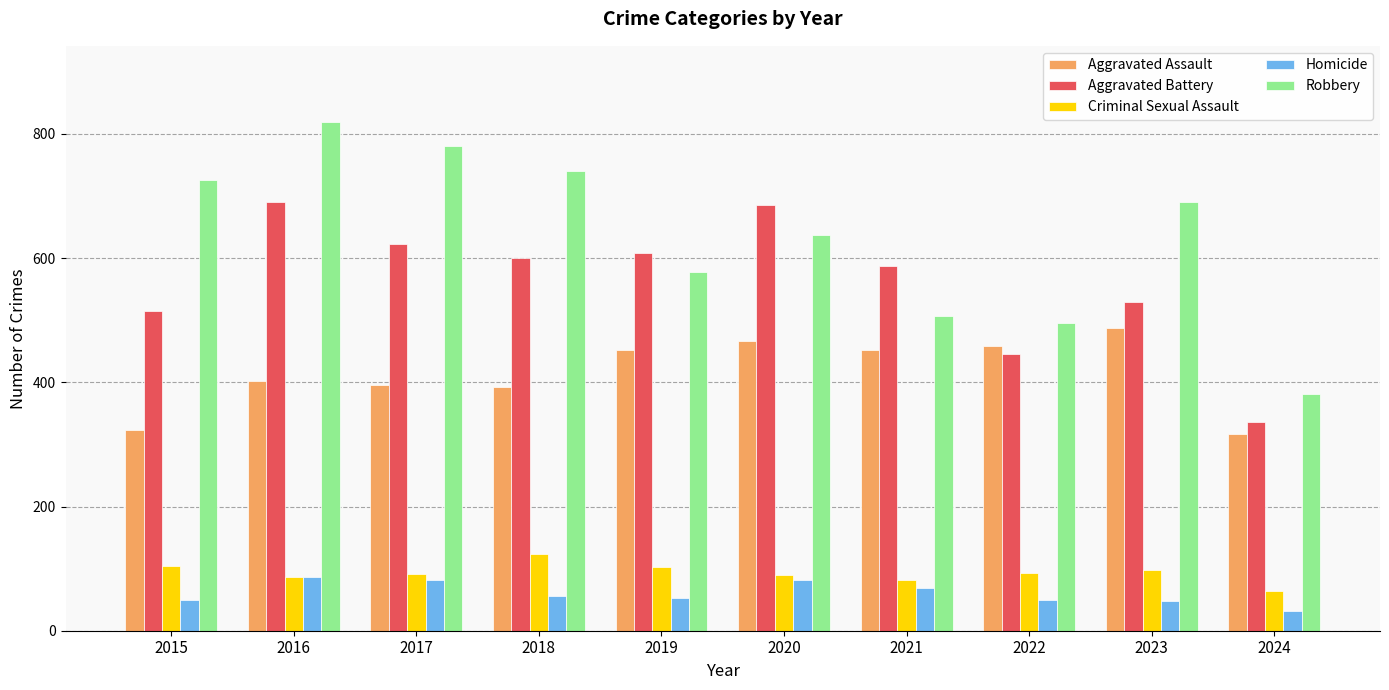

Where does the Homicide series first go above 56?

2016